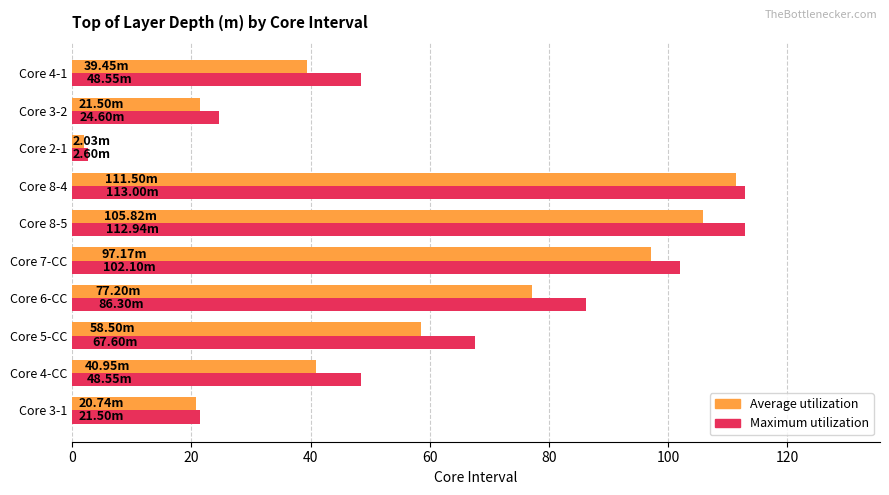

What is the sum of all Average utilization values?

574.9